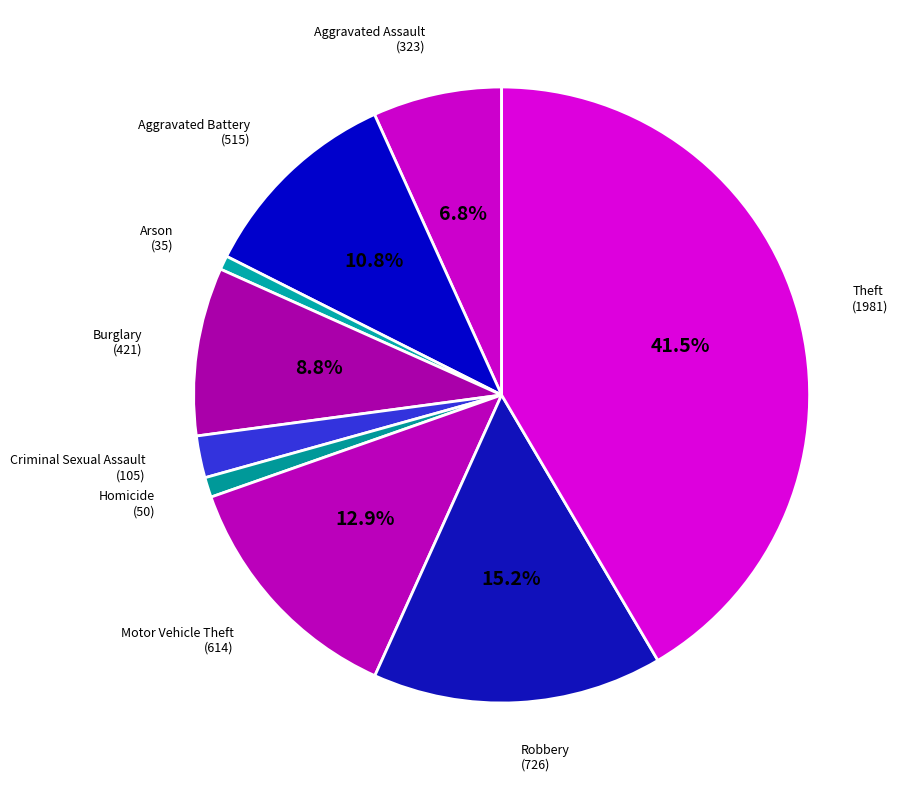

True or false: Arson accounts for 11% of the total.

False